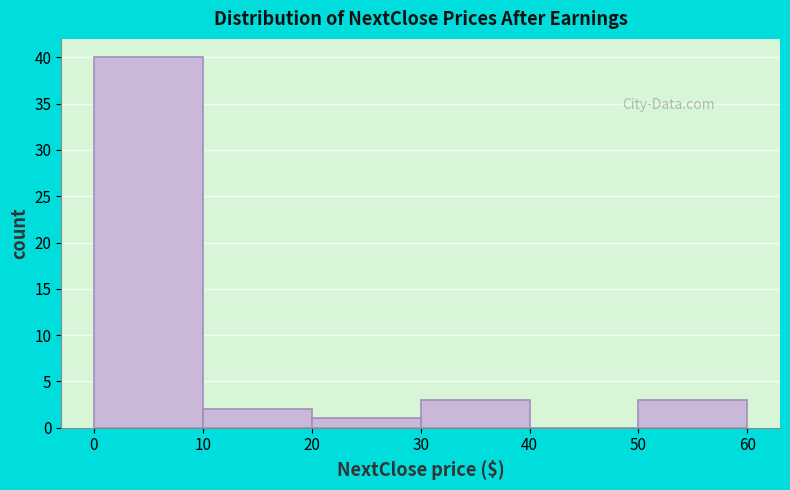

Over which range of the x-axis is the bar tallest?

0 to 10